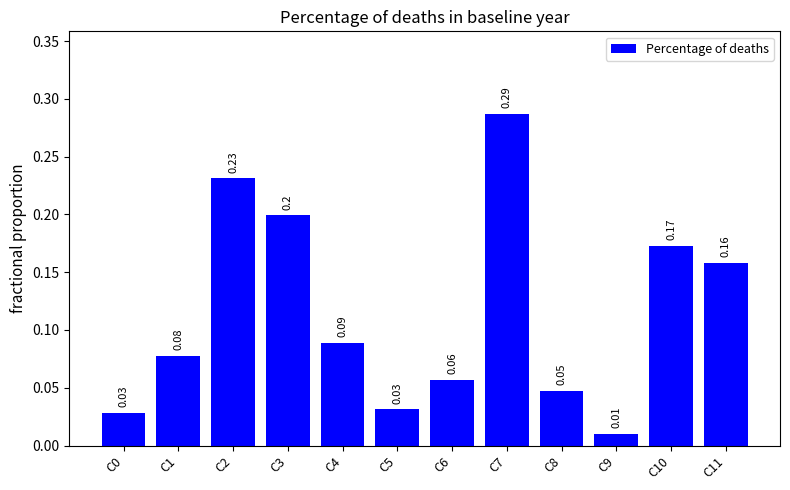

What is the sum of all values?

1.4